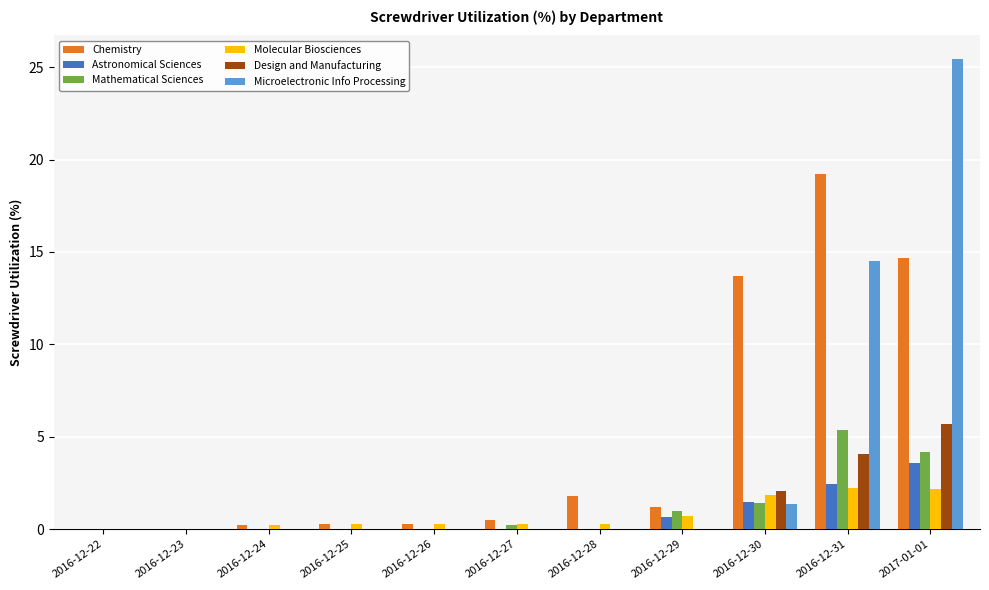

Is it true that Mathematical Sciences equals 0.2 at 2016-12-27?

True